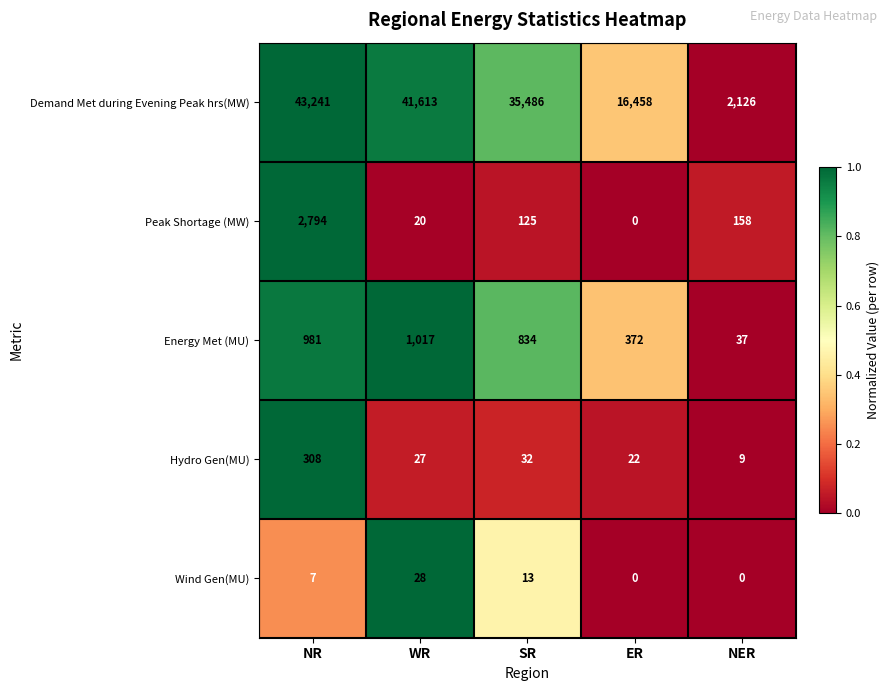

What is the maximum value shown in the chart?

43241